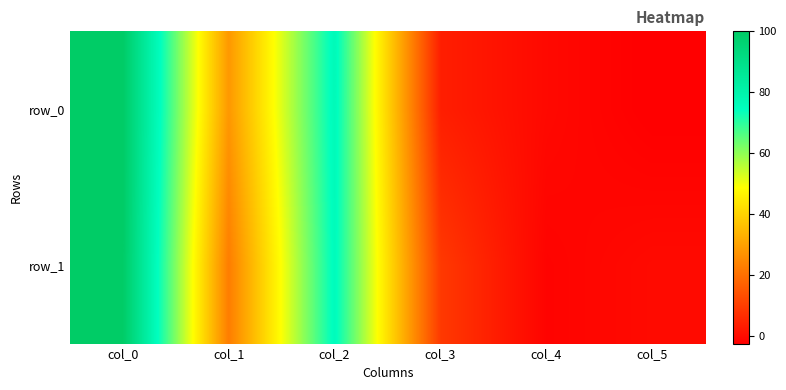

What is the minimum value shown in the chart?

-2.5